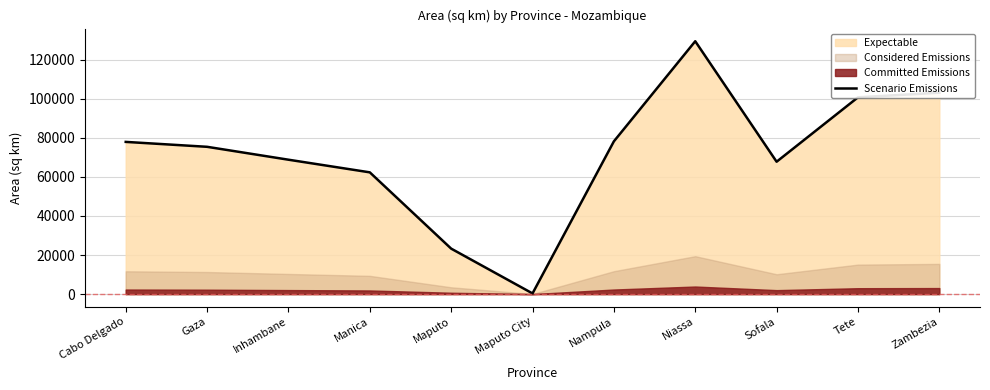

At which label is the value closest to 64876?

Manica